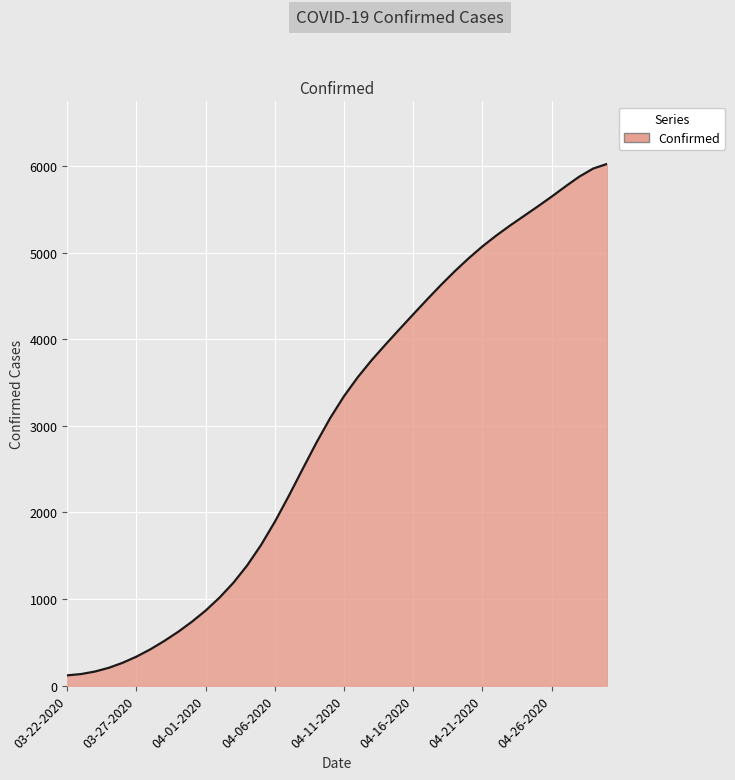

What is the maximum value shown in the chart?

6022